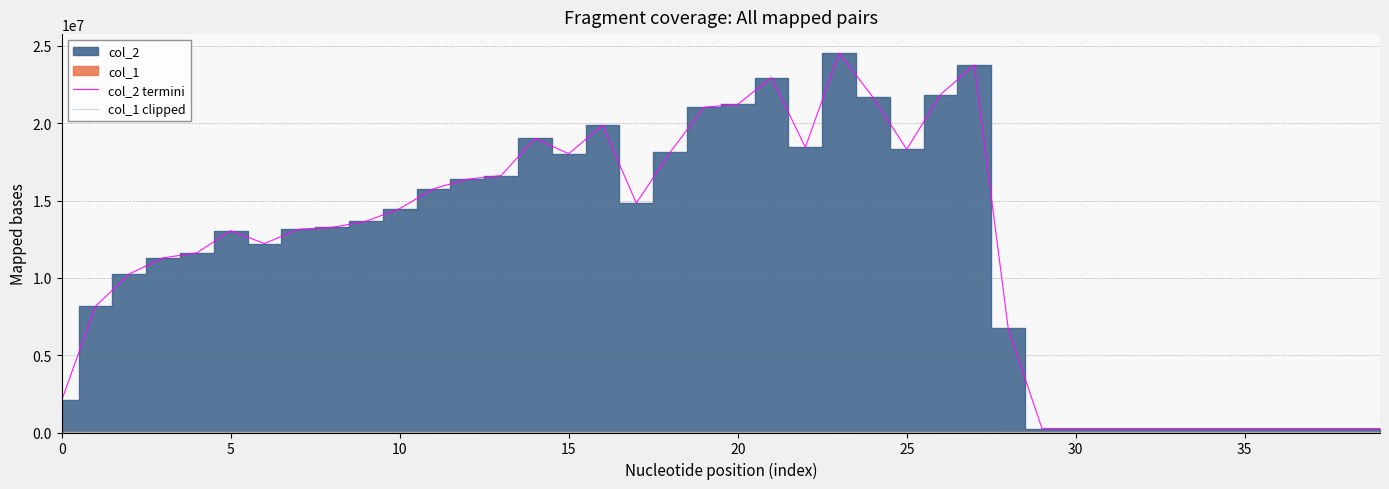

Rank the series by their maximum value, from lowest to highest.

col_1 clipped, col_2 termini